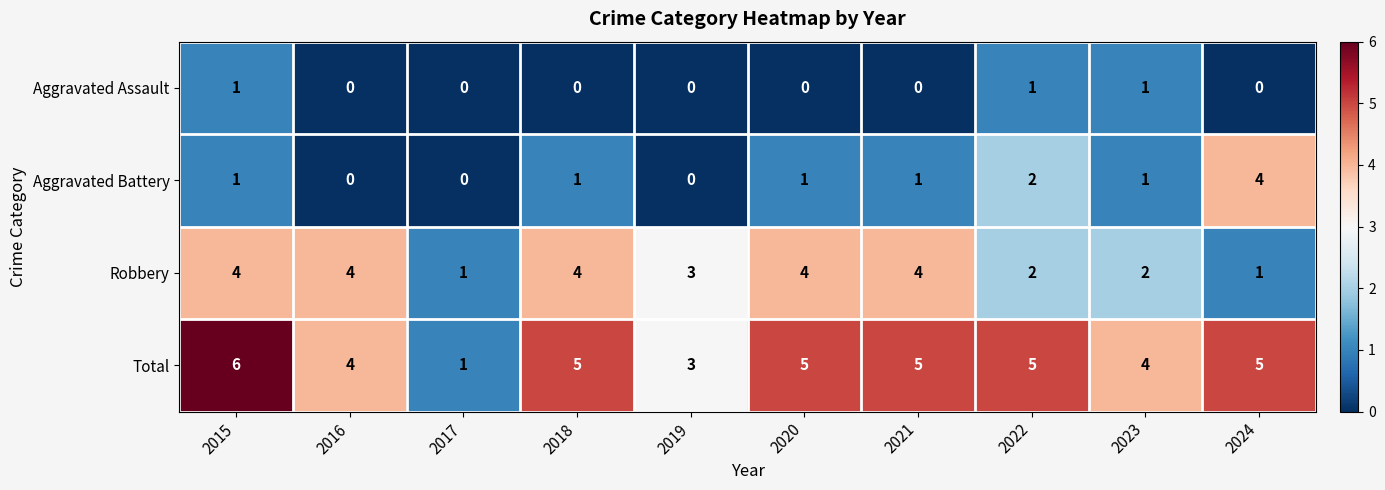

What is the total value across all series at 2020?

10